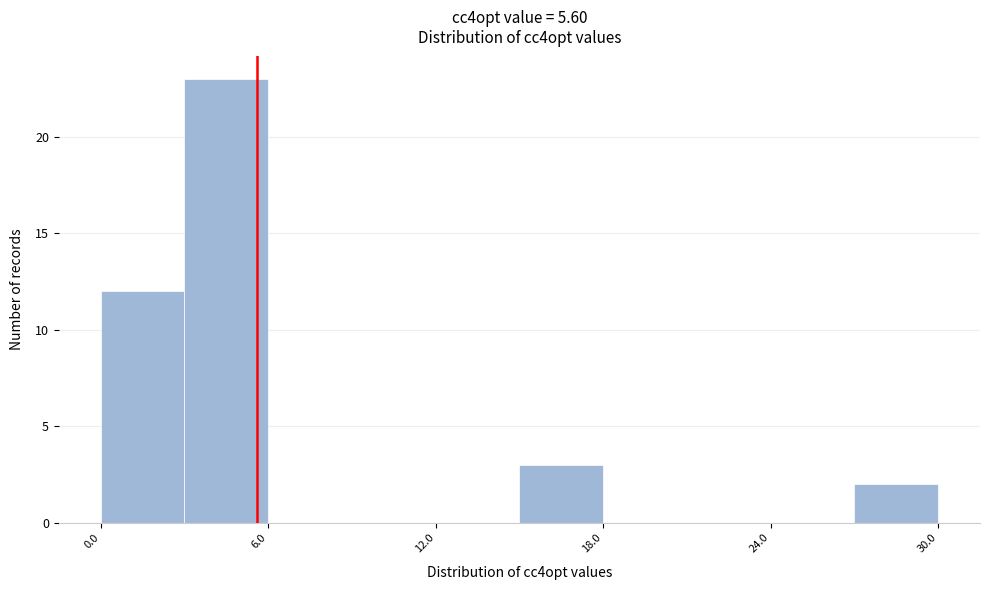

Around what value on the x-axis is the tallest bar? Give the approximate position of its centre, as read against the axis.

5